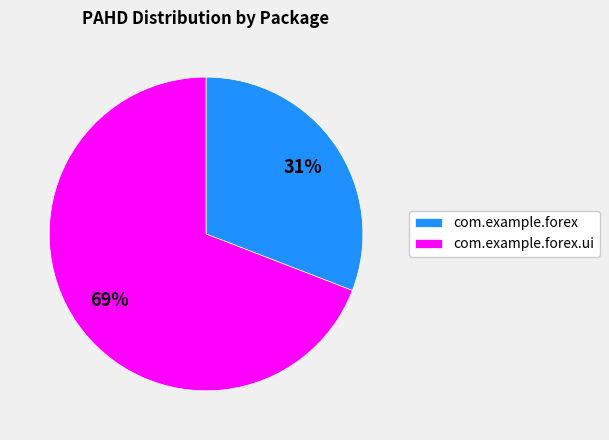

Which slice is the largest?

com.example.forex.ui